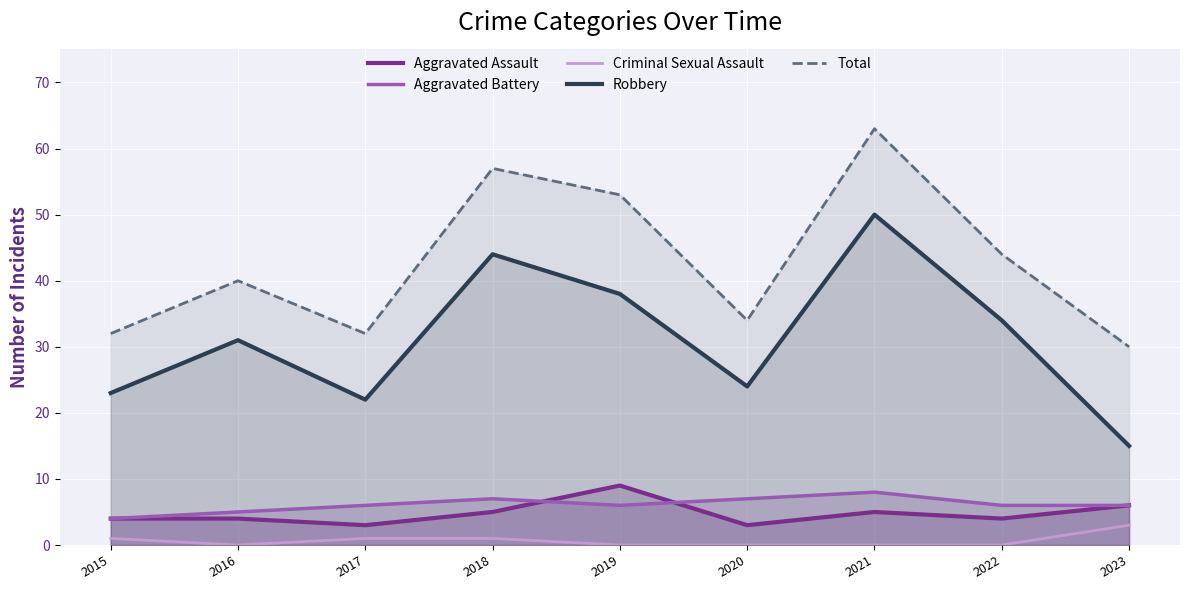

What are all the series names shown in the legend?

Aggravated Assault, Aggravated Battery, Criminal Sexual Assault, Robbery, Total